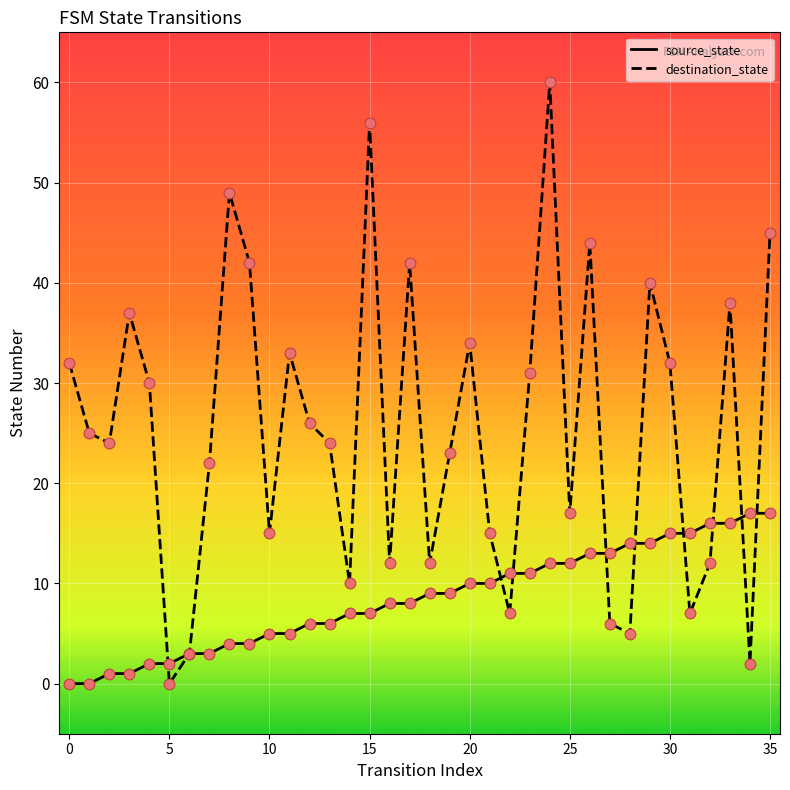

At how many categories does at least one series exceed 8?

34